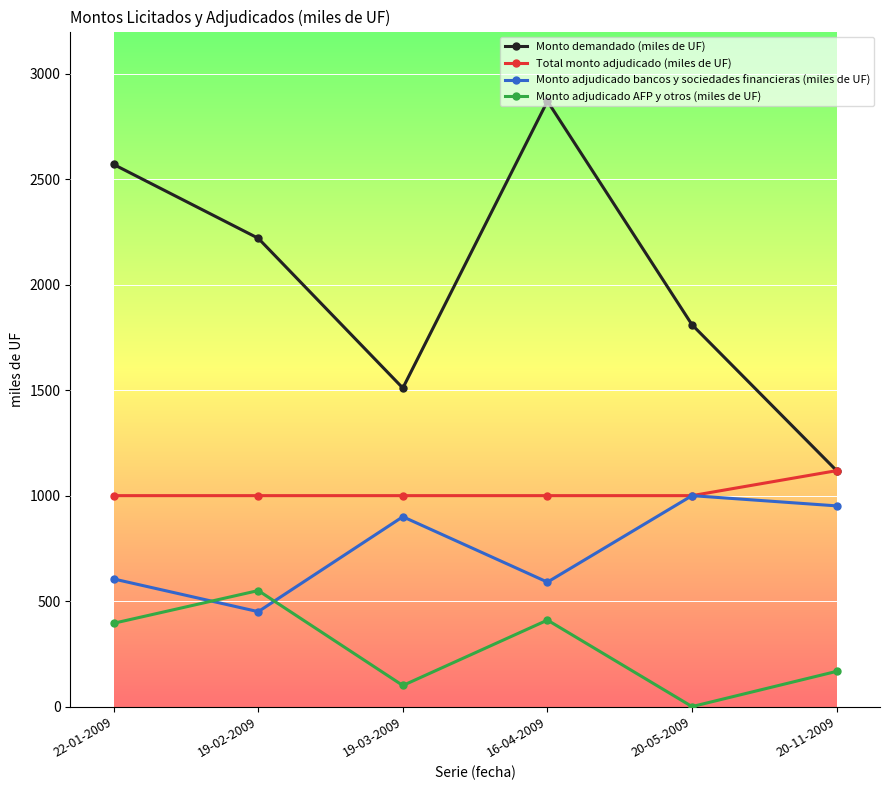

What value does the Monto adjudicado bancos y sociedades financieras (miles de UF) series have at 16-04-2009?

590.0